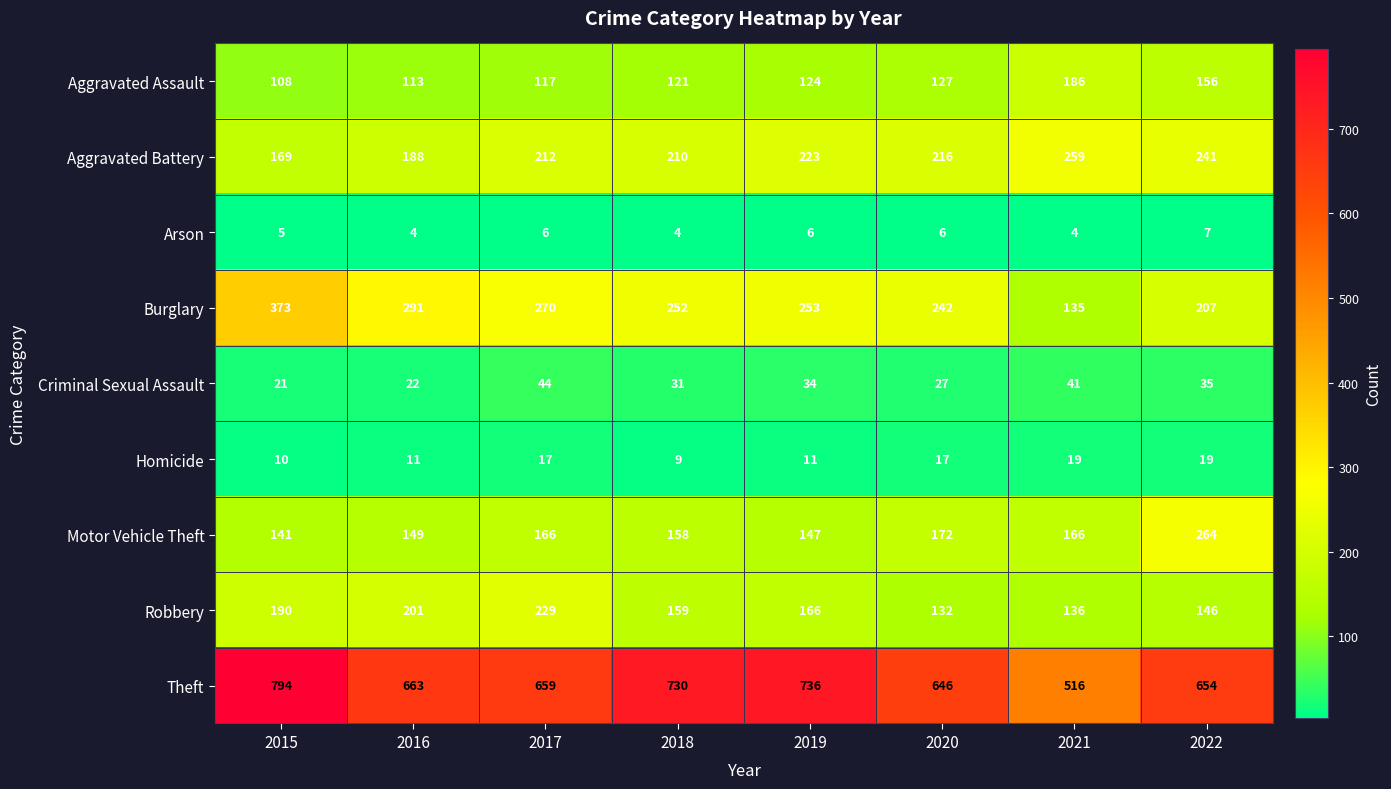

What value does the Homicide series have at 2017, to the nearest 10?

20